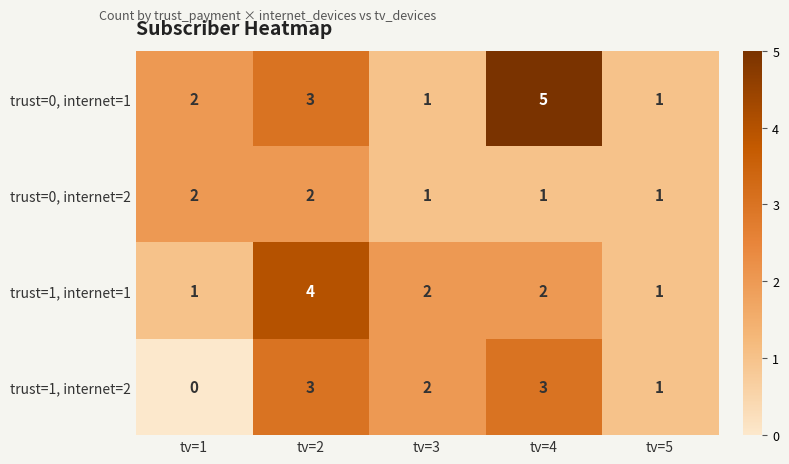

What value does the trust=0, internet=1 series have at tv=4?

5